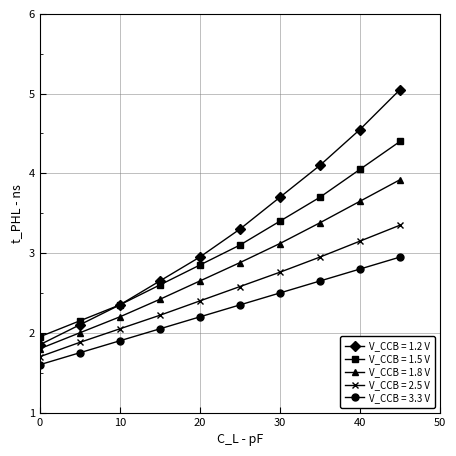

What is the highest value of the V_CCB = 1.5 V series?

4.4